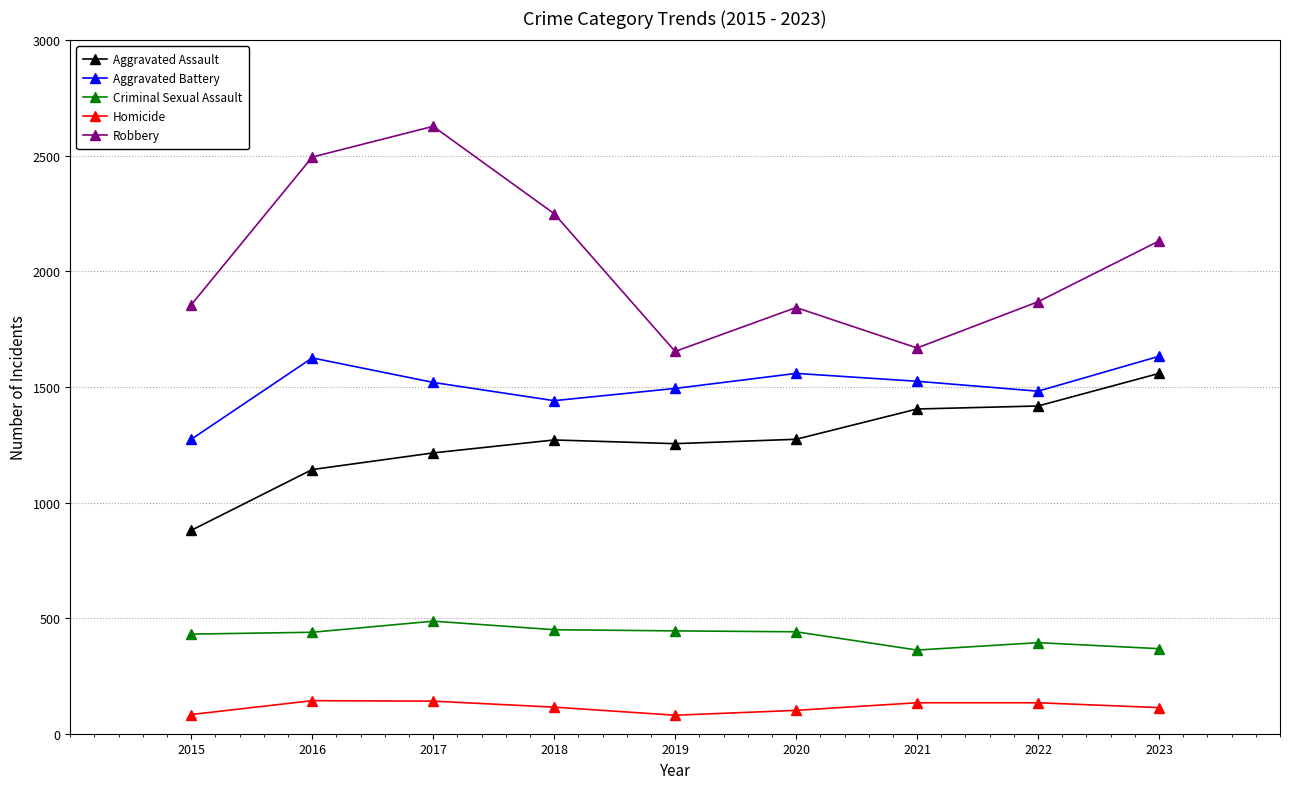

Which series has the largest total across all categories?

Robbery